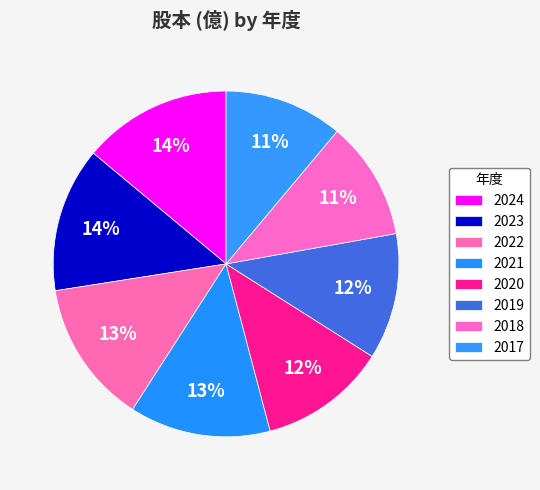

Is 2024 the majority of the pie?

No